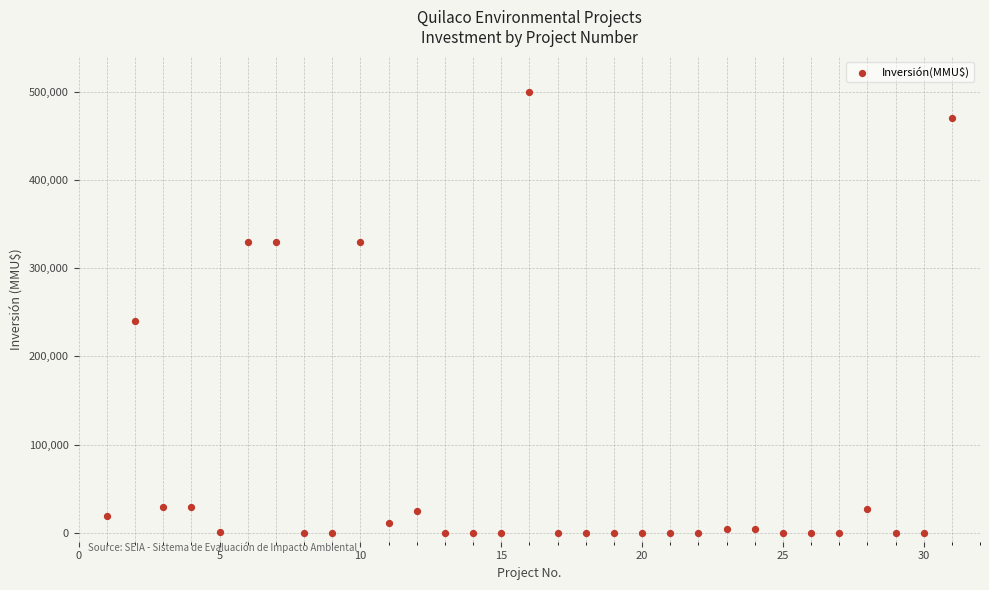

What is the range of Y values (max minus min)?

500000